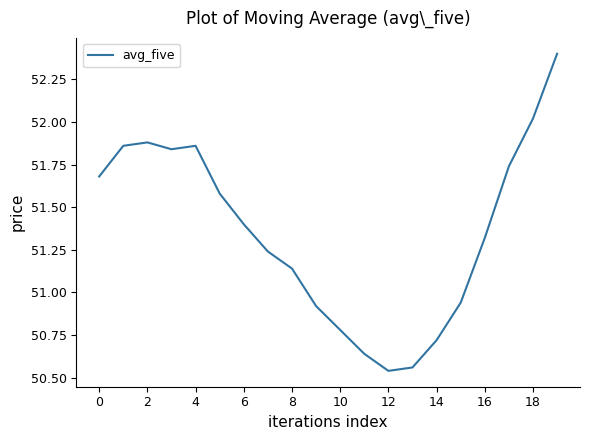

What is the maximum value shown in the chart?

52.4